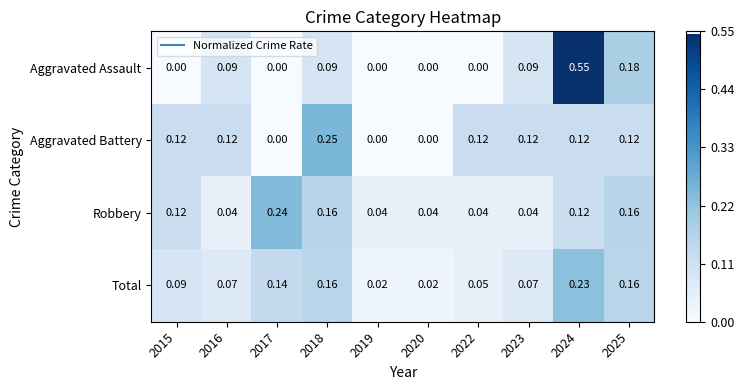

Which series has the largest total across all categories?

Total